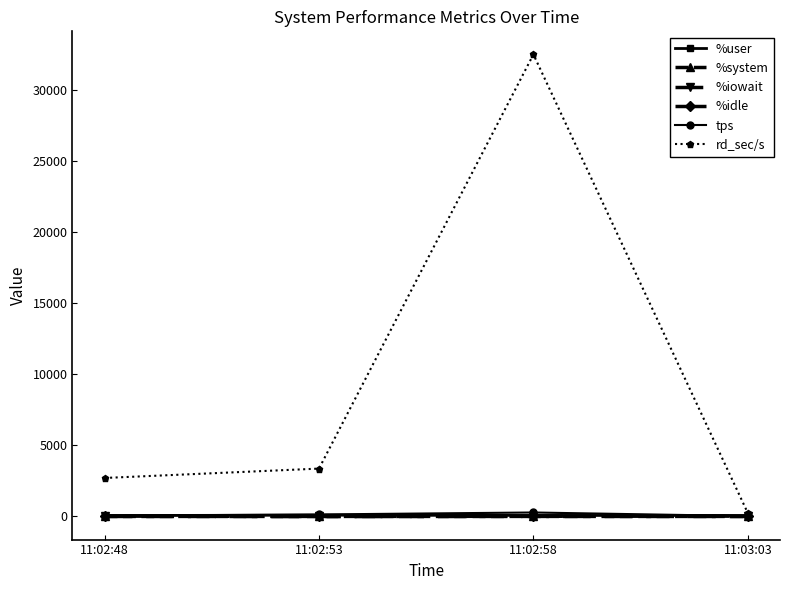

In %idle, how many points are lower than both neighbors (excluding endpoints)?

1